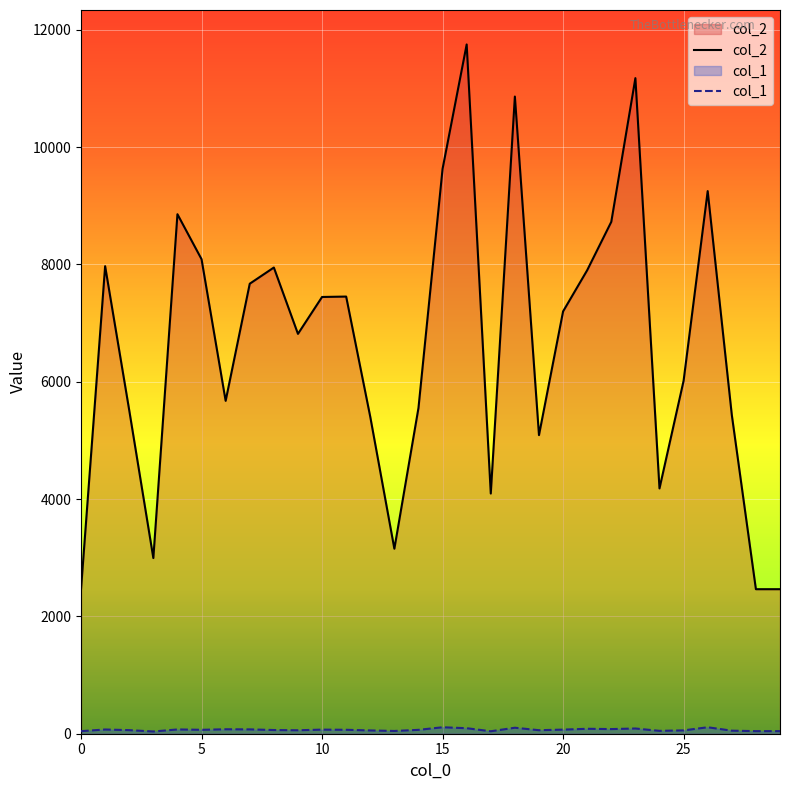

Reading left to right, transcribe all the data shown in this chart.

col_2: 2464	7971	5514	2995	8857	8090	5675	7672	7948	6817	7446	7453	5403	3154	5553	9630	11751	4095	10863	5091	7200	7902	8727	11177	4182	6017	9251	5436	2464	2464
col_1: 44	72	61	38	73	67	76	74	63	59	70	67	56	47	66	110	94	42	102	60	70	84	79	89	49	57	110	52	44	44